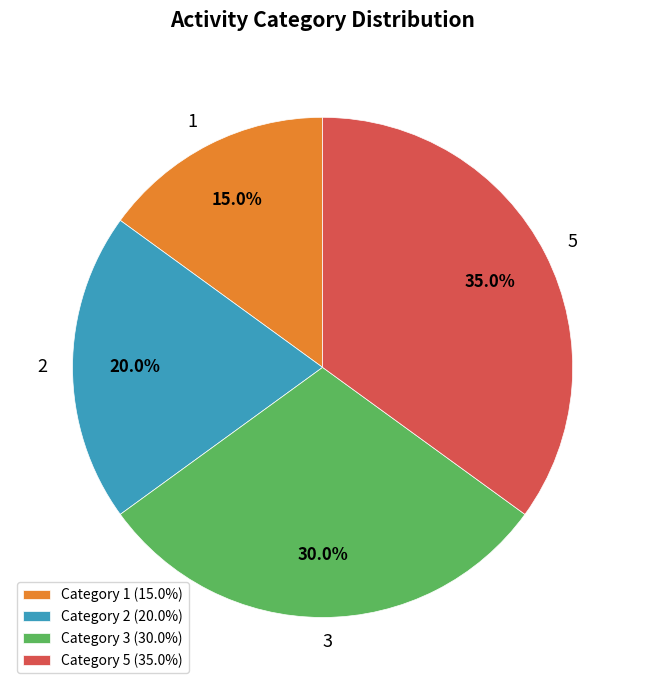

Which has a higher value, 1 or 2?

2